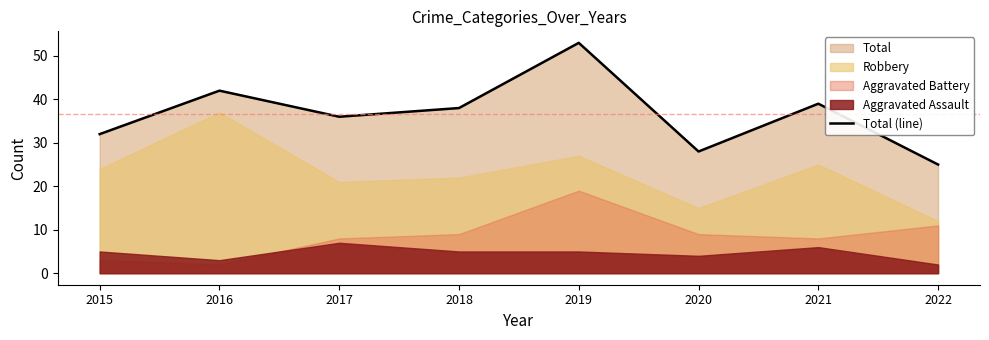

Which category has the lowest value across all series?

2022